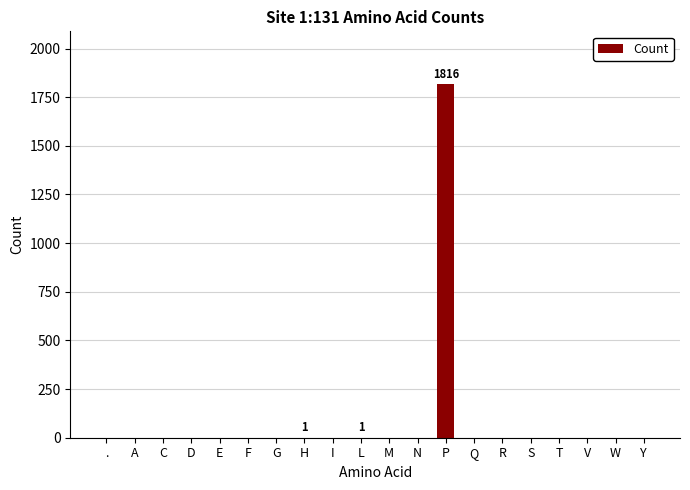

What is the sum of all values?

1818